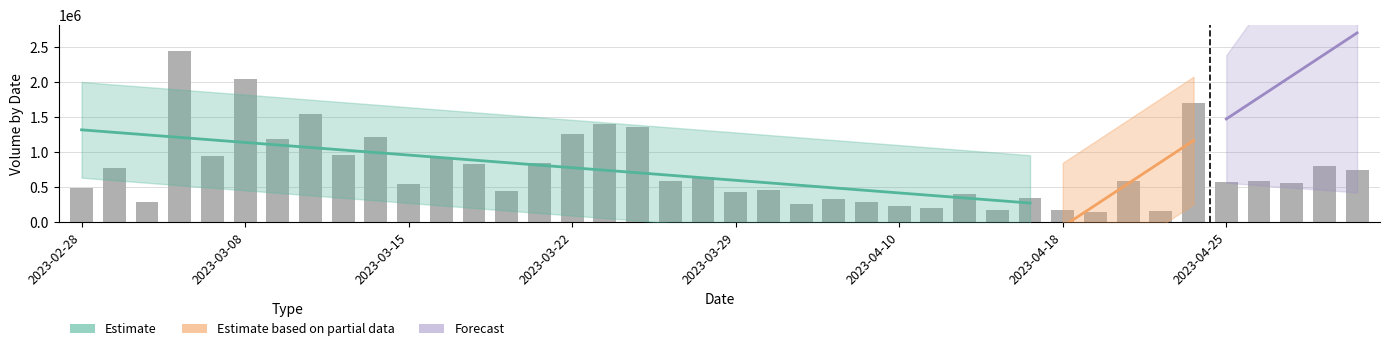

Reading left to right, list all the values displayed in this chart.

484795	780553	292983	2445024	949523	2037310	1191715	1542713	958078	1219660	541325	917642	834866	452508	847453	1252115	1396131	1350878	588839	642064	431342	461702	264743	331674	293701	236008	207349	406504	178573	346253	171567	143810	587437	166743	1692036	576216	593062	565986	804574	744978